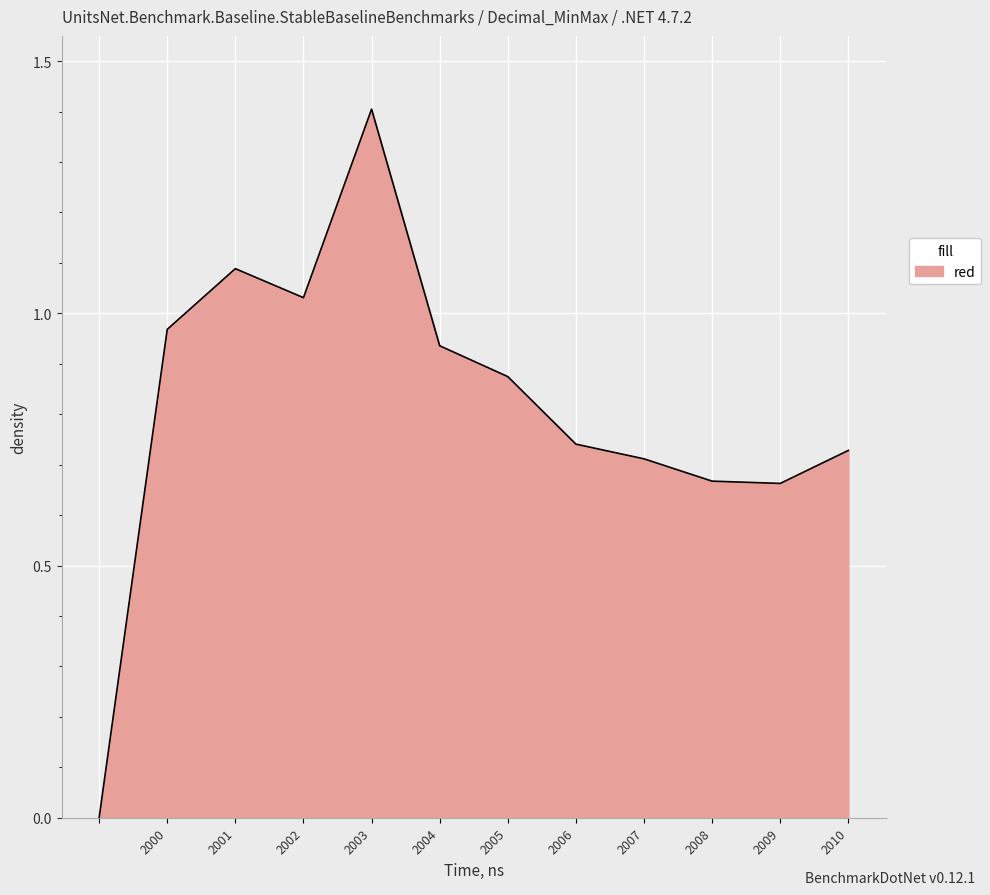

What is the difference between the maximum and minimum values?

1.4